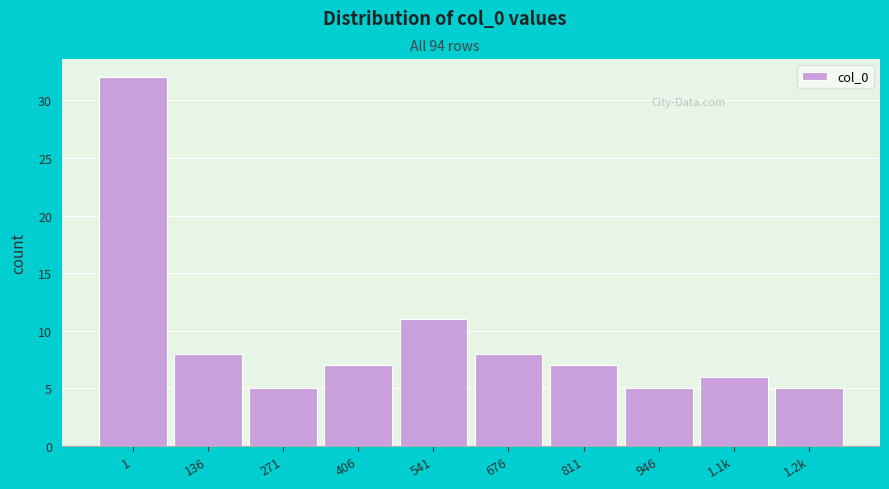

Reading right to left, list all the values displayed in this chart.

5	6	5	7	8	11	7	5	8	32